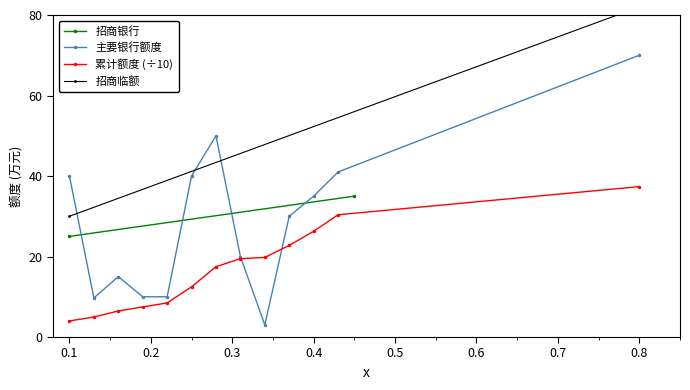

The chart shows a value of 20.0 at 0.2. True or false?

False